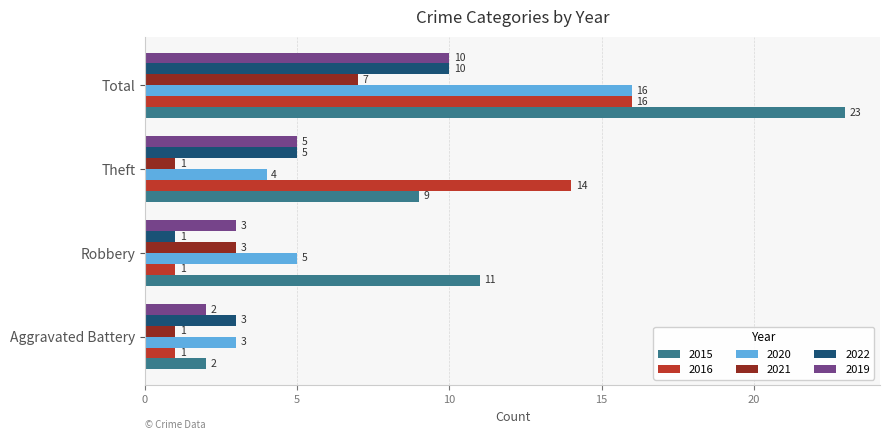

Which series has the widest spread of values?

2015